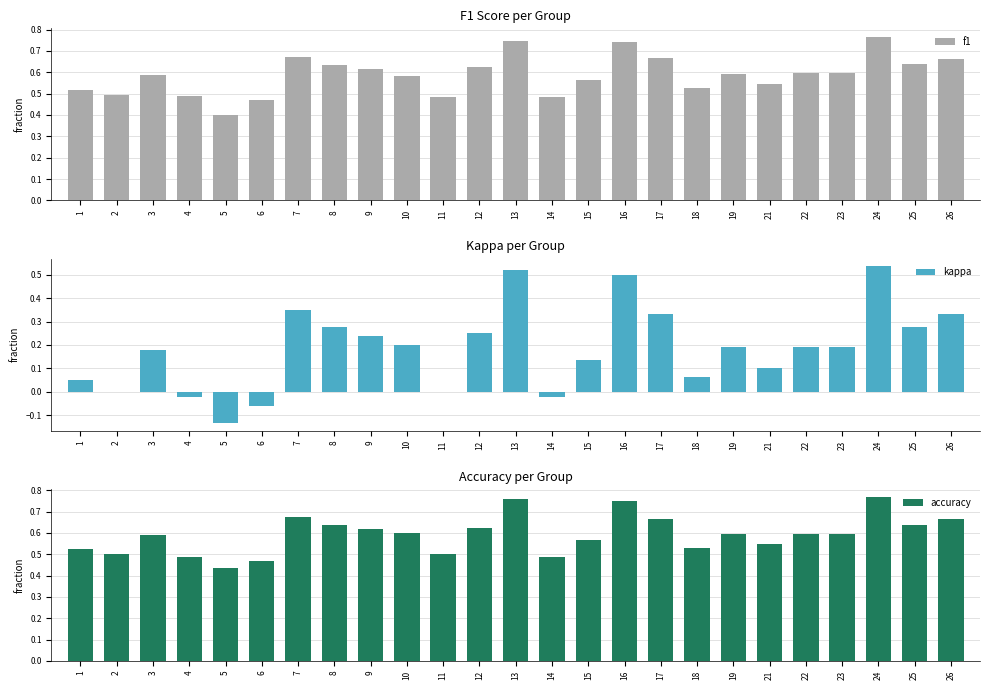

Reading right to left, what are all the values shown in this chart?

f1: 0.7	0.6	0.8	0.6	0.6	0.5	0.6	0.5	0.7	0.7	0.6	0.5	0.7	0.6	0.5	0.6	0.6	0.6	0.7	0.5	0.4	0.5	0.6	0.5	0.5
kappa: 0.3	0.3	0.5	0.2	0.2	0.1	0.2	0.1	0.3	0.5	0.1	-0.0	0.5	0.2	0.0	0.2	0.2	0.3	0.3	-0.1	-0.1	-0.0	0.2	0.0	0.1
accuracy: 0.7	0.6	0.8	0.6	0.6	0.6	0.6	0.5	0.7	0.8	0.6	0.5	0.8	0.6	0.5	0.6	0.6	0.6	0.7	0.5	0.4	0.5	0.6	0.5	0.5